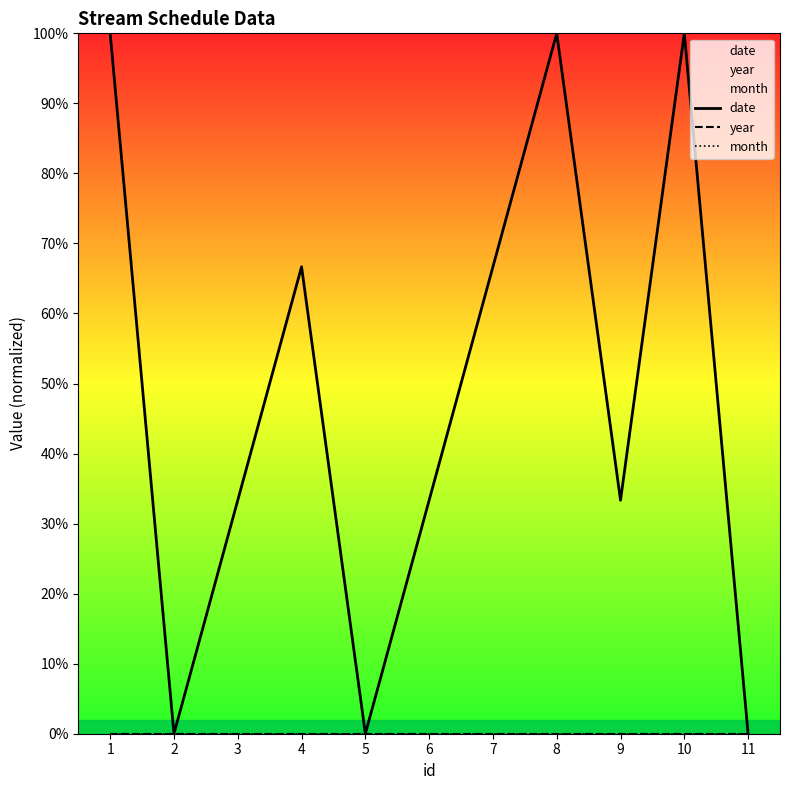

The value of date at 2 is 0.0. True or false?

True